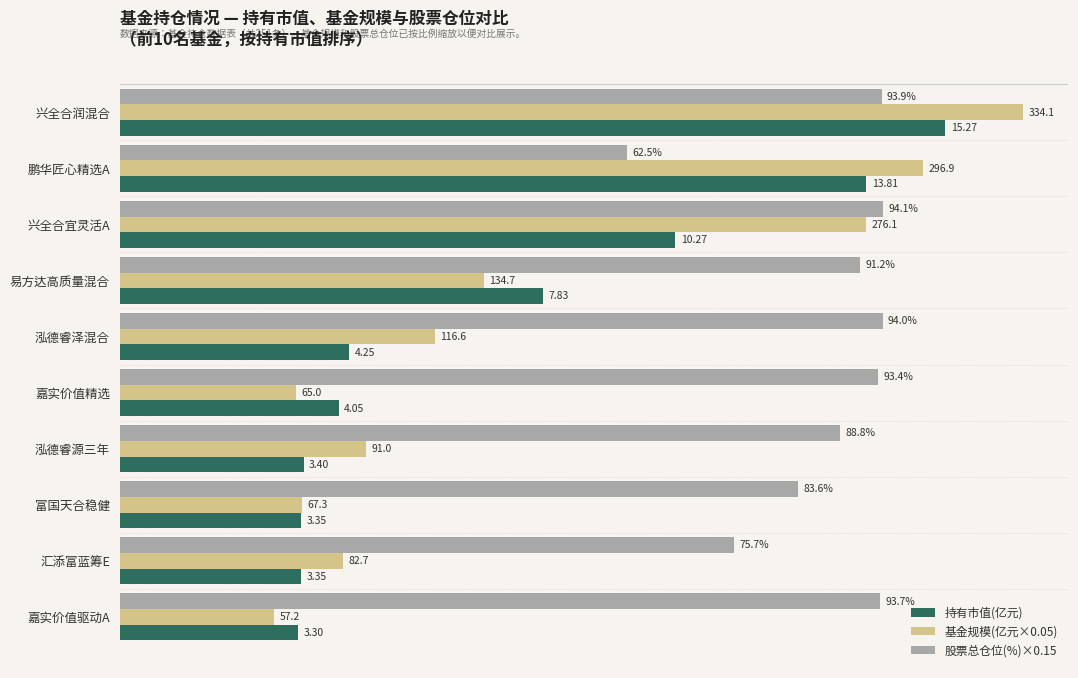

What is the minimum value for 基金规模(亿元×0.05)?

2.9